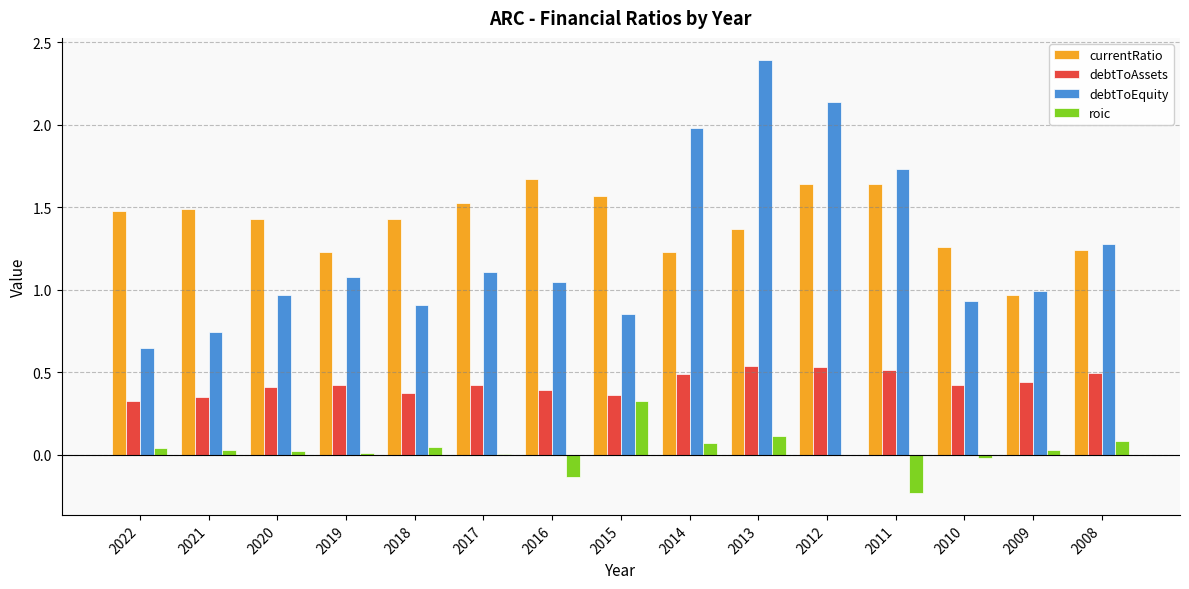

Which series changed the most between 2013 and 2010?

debtToEquity